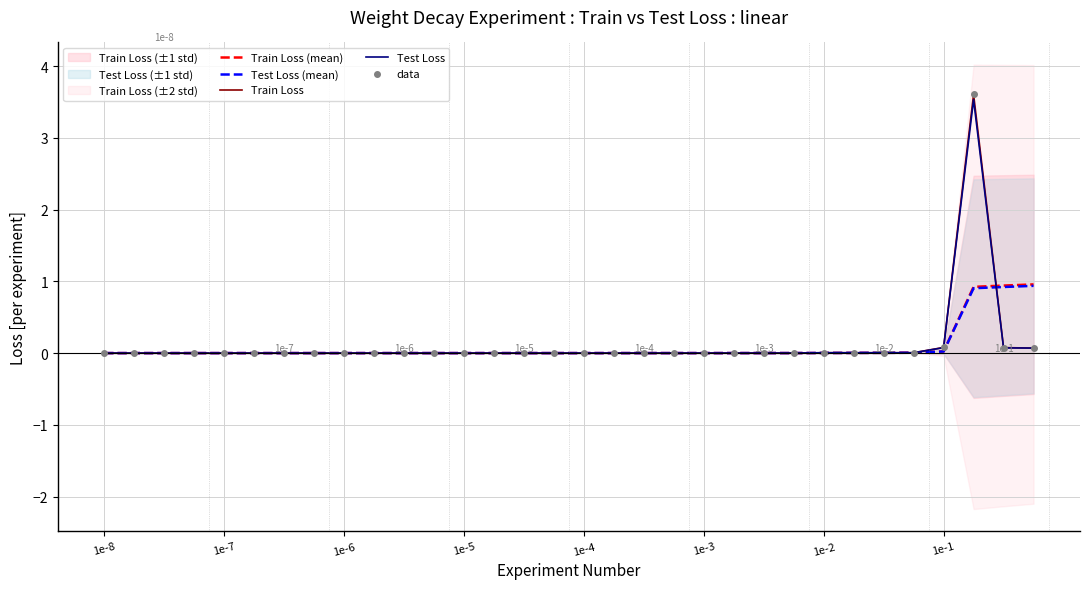

True or false: Train Loss (mean) has a value of 0.0 at 1e-7.

True